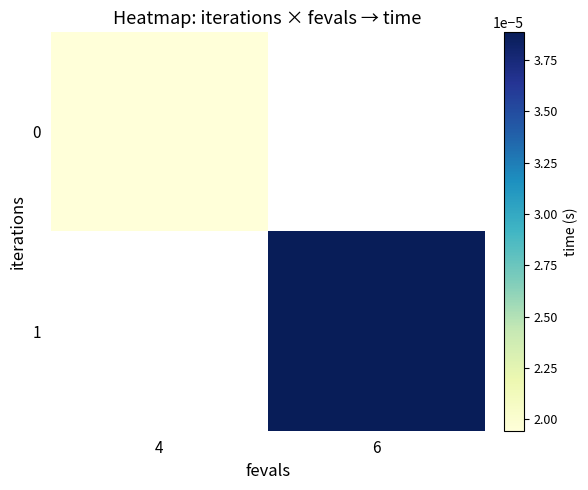

Is the value of 0 at 6 greater than the value of 1 at 4?

No